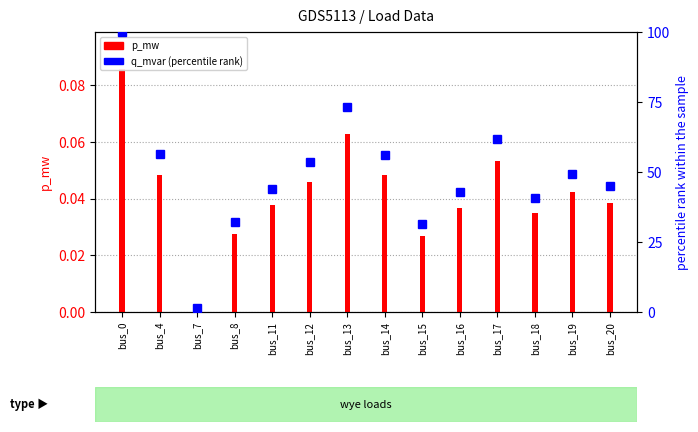

What is the difference between the highest and lowest values at bus_13?

73.1